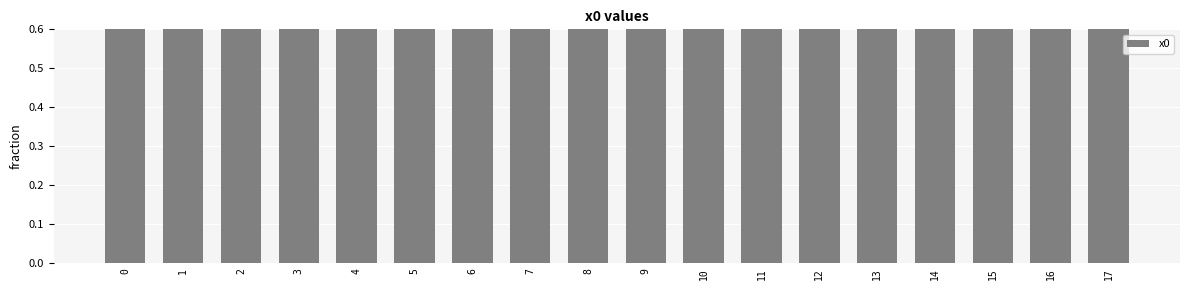

How many values are below 2?

9